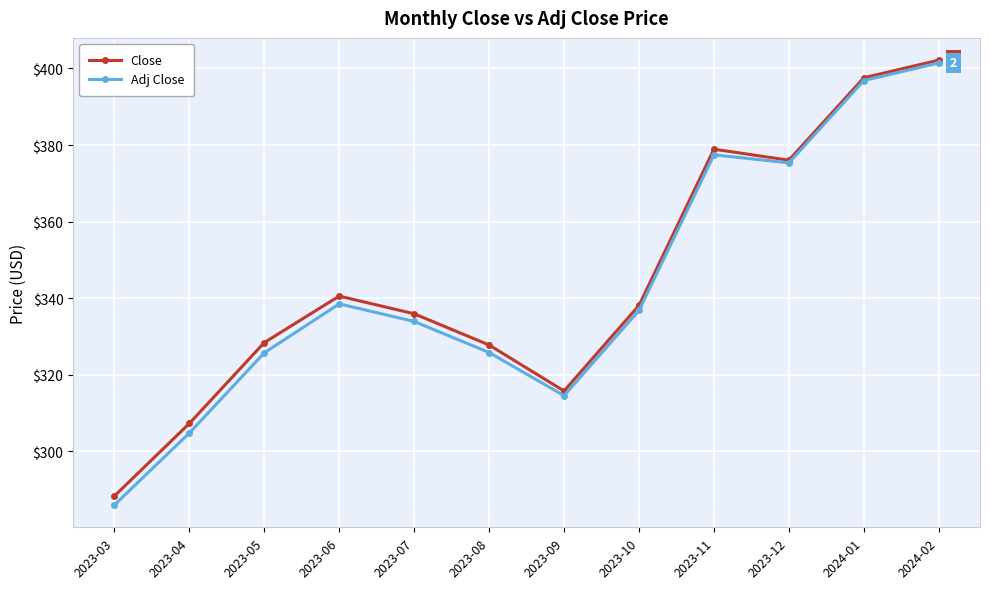

What is the spread (max minus min) of values at 2023-05?

2.7